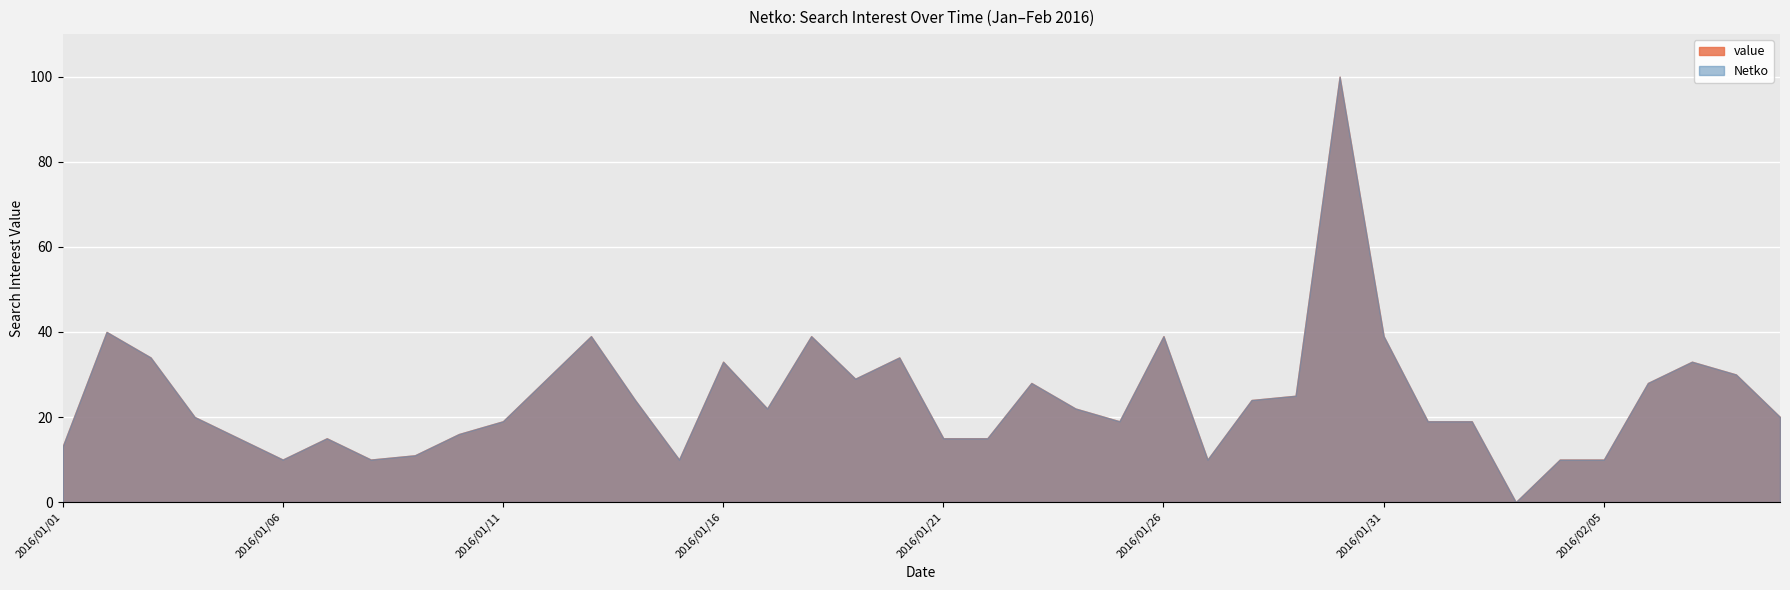

What are all the series names shown in the legend?

value, Netko